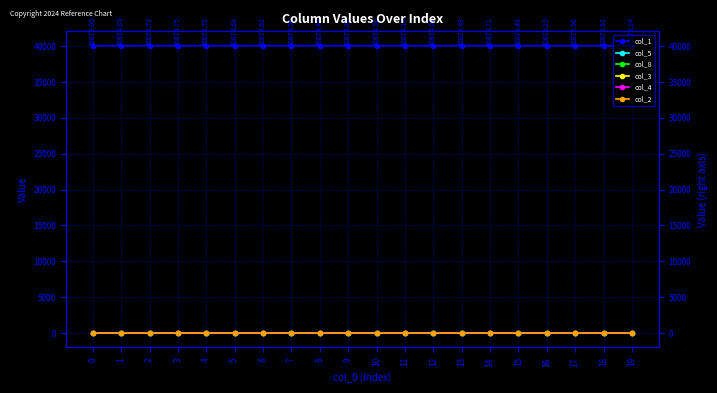

Is the value of col_5 at 19 greater than the value of col_1 at 14?

No